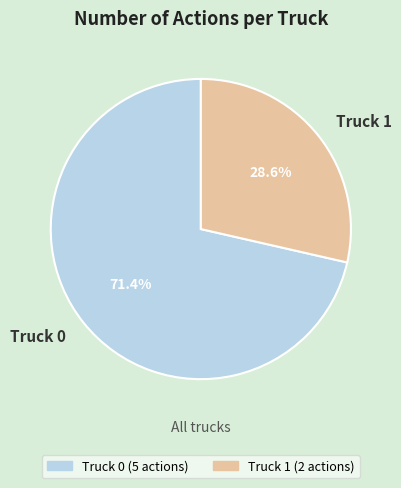

Is the sum of Truck 0 and Truck 1 greater than half?

Yes